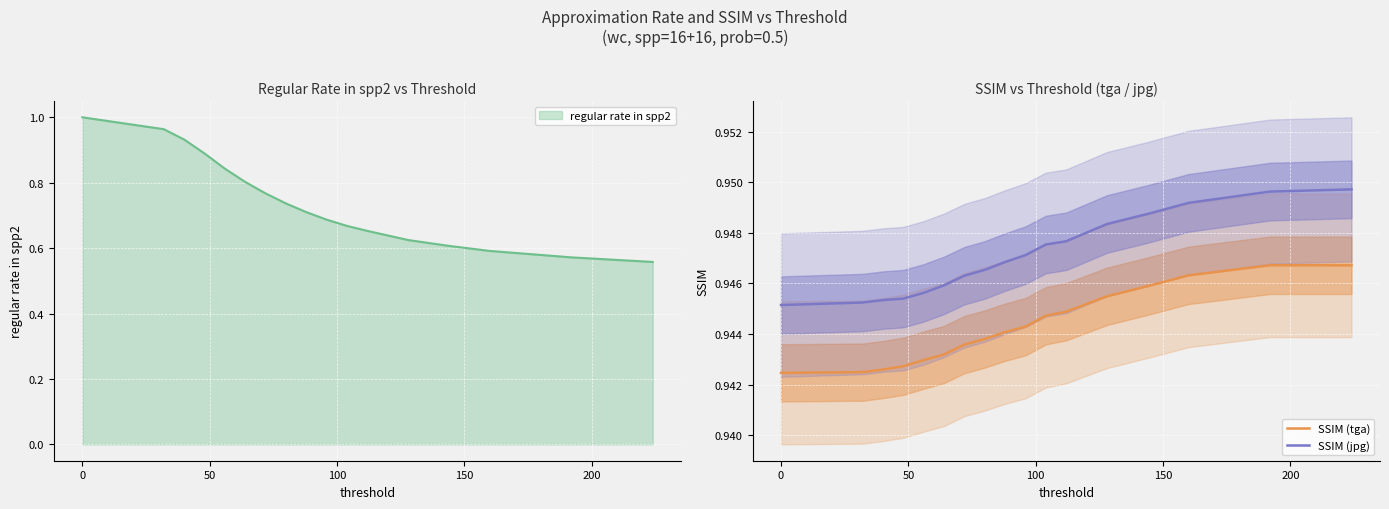

True or false: SSIM (jpg) and SSIM (tga) intersect in this chart.

False